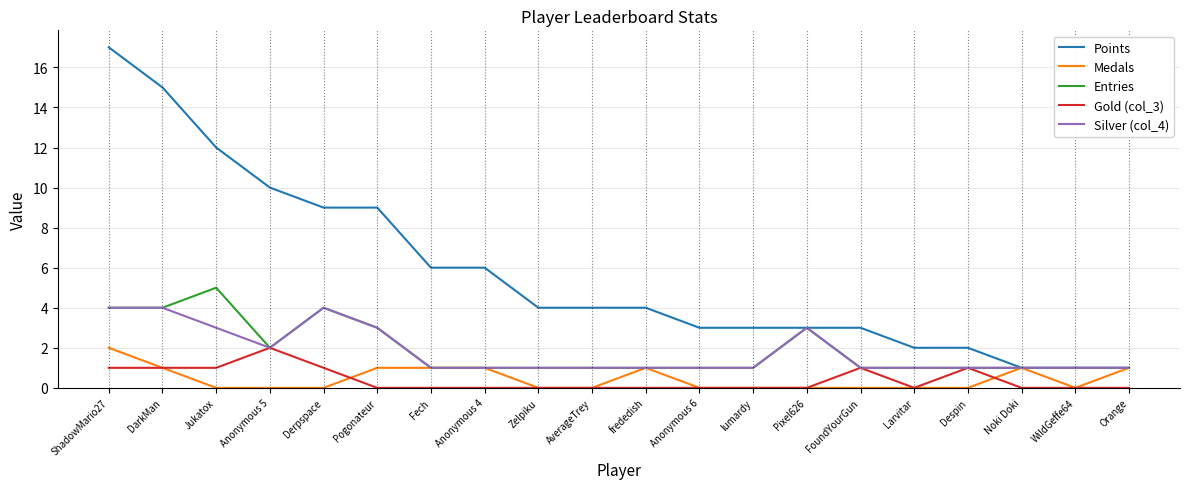

In Gold (col_3), how many points are higher than both neighbors (excluding endpoints)?

3